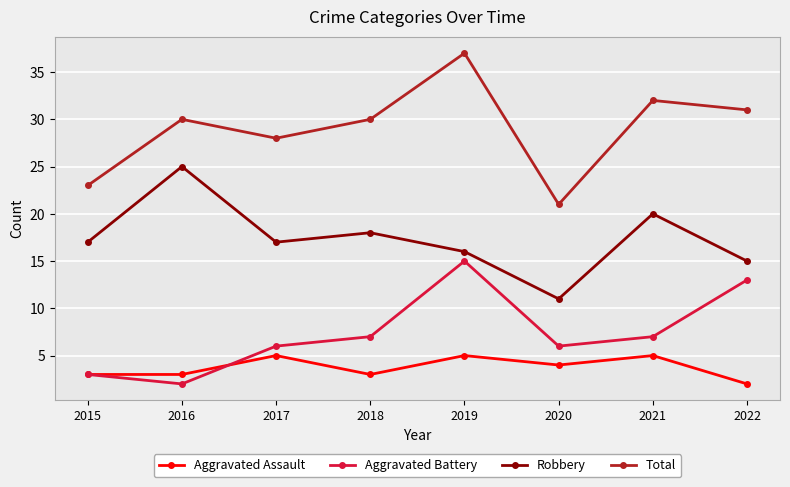

What is the total value across all series at 2017?

56